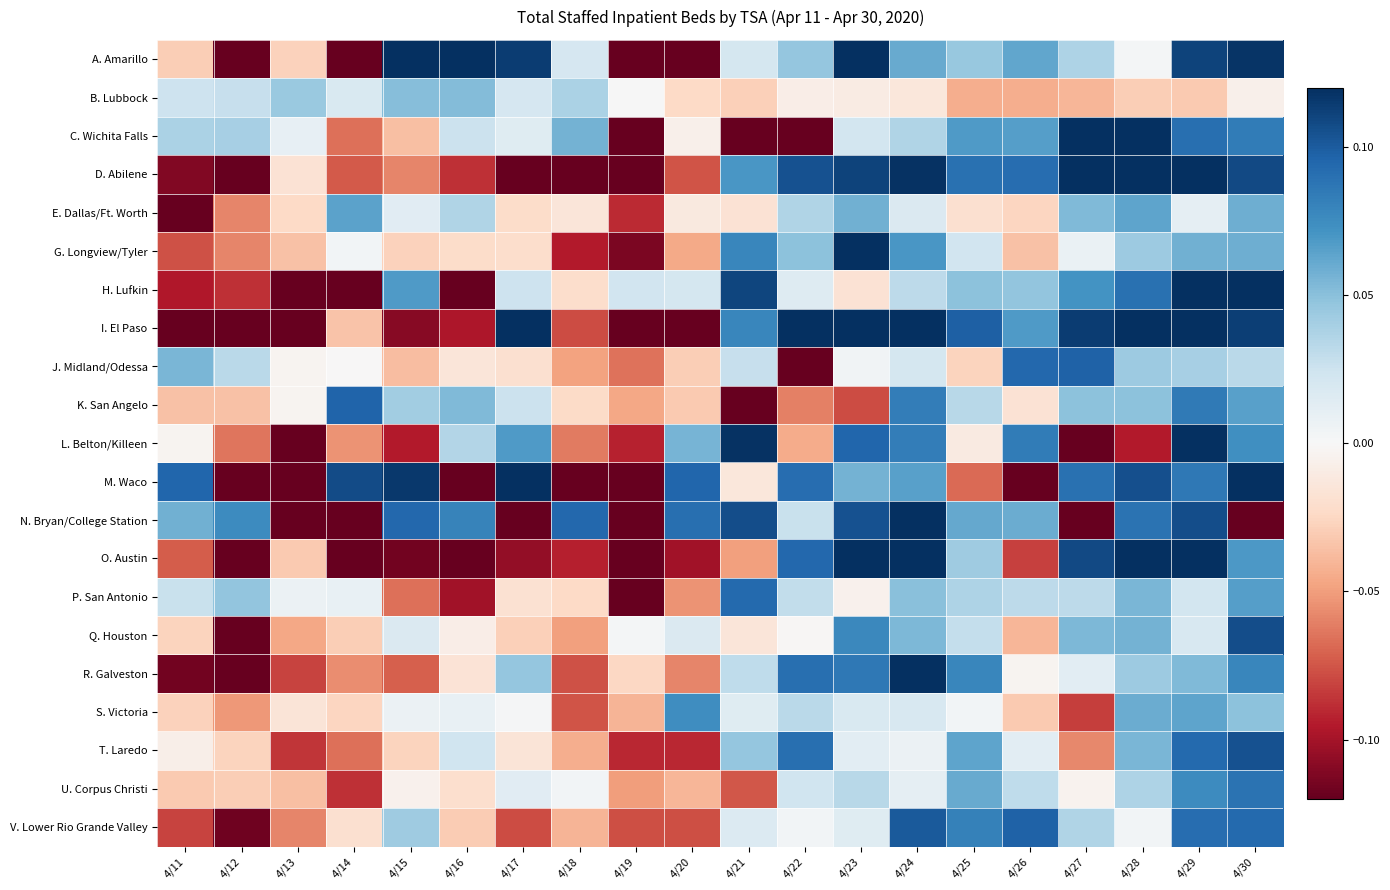

Reading right to left, extract all data points from this chart.

A. Amarillo: 4/30=0.1	4/29=0.1	4/28=0.0	4/27=0.0	4/26=0.1	4/25=0.0	4/24=0.1	4/23=0.1	4/22=0.0	4/21=0.0	4/20=-0.2	4/19=-0.2	4/18=0.0	4/17=0.1	4/16=0.1	4/15=0.1	4/14=-0.2	4/13=-0.0	4/12=-0.4	4/11=-0.0
B. Lubbock: 4/30=-0.0	4/29=-0.0	4/28=-0.0	4/27=-0.0	4/26=-0.0	4/25=-0.0	4/24=-0.0	4/23=-0.0	4/22=-0.0	4/21=-0.0	4/20=-0.0	4/19=0.0	4/18=0.0	4/17=0.0	4/16=0.1	4/15=0.1	4/14=0.0	4/13=0.0	4/12=0.0	4/11=0.0
C. Wichita Falls: 4/30=0.1	4/29=0.1	4/28=0.1	4/27=0.1	4/26=0.1	4/25=0.1	4/24=0.0	4/23=0.0	4/22=-0.2	4/21=-0.2	4/20=-0.0	4/19=-0.2	4/18=0.1	4/17=0.0	4/16=0.0	4/15=-0.0	4/14=-0.1	4/13=0.0	4/12=0.0	4/11=0.0
D. Abilene: 4/30=0.1	4/29=0.1	4/28=0.1	4/27=0.1	4/26=0.1	4/25=0.1	4/24=0.1	4/23=0.1	4/22=0.1	4/21=0.1	4/20=-0.1	4/19=-0.2	4/18=-0.1	4/17=-0.1	4/16=-0.1	4/15=-0.1	4/14=-0.1	4/13=-0.0	4/12=-0.2	4/11=-0.1
E. Dallas/Ft. Worth: 4/30=0.1	4/29=0.0	4/28=0.1	4/27=0.1	4/26=-0.0	4/25=-0.0	4/24=0.0	4/23=0.1	4/22=0.0	4/21=-0.0	4/20=-0.0	4/19=-0.1	4/18=-0.0	4/17=-0.0	4/16=0.0	4/15=0.0	4/14=0.1	4/13=-0.0	4/12=-0.1	4/11=-0.1
G. Longview/Tyler: 4/30=0.1	4/29=0.1	4/28=0.0	4/27=0.0	4/26=-0.0	4/25=0.0	4/24=0.1	4/23=0.1	4/22=0.0	4/21=0.1	4/20=-0.0	4/19=-0.1	4/18=-0.1	4/17=-0.0	4/16=-0.0	4/15=-0.0	4/14=0.0	4/13=-0.0	4/12=-0.1	4/11=-0.1
H. Lufkin: 4/30=0.1	4/29=0.1	4/28=0.1	4/27=0.1	4/26=0.0	4/25=0.0	4/24=0.0	4/23=-0.0	4/22=0.0	4/21=0.1	4/20=0.0	4/19=0.0	4/18=-0.0	4/17=0.0	4/16=-0.1	4/15=0.1	4/14=-0.2	4/13=-0.3	4/12=-0.1	4/11=-0.1
I. El Paso: 4/30=0.1	4/29=0.1	4/28=0.1	4/27=0.1	4/26=0.1	4/25=0.1	4/24=0.1	4/23=0.2	4/22=0.2	4/21=0.1	4/20=-0.2	4/19=-0.1	4/18=-0.1	4/17=0.2	4/16=-0.1	4/15=-0.1	4/14=-0.0	4/13=-0.3	4/12=-0.2	4/11=-0.3
J. Midland/Odessa: 4/30=0.0	4/29=0.0	4/28=0.0	4/27=0.1	4/26=0.1	4/25=-0.0	4/24=0.0	4/23=0.0	4/22=-0.2	4/21=0.0	4/20=-0.0	4/19=-0.1	4/18=-0.0	4/17=-0.0	4/16=-0.0	4/15=-0.0	4/14=-0.0	4/13=-0.0	4/12=0.0	4/11=0.1
K. San Angelo: 4/30=0.1	4/29=0.1	4/28=0.0	4/27=0.0	4/26=-0.0	4/25=0.0	4/24=0.1	4/23=-0.1	4/22=-0.1	4/21=-0.3	4/20=-0.0	4/19=-0.0	4/18=-0.0	4/17=0.0	4/16=0.1	4/15=0.0	4/14=0.1	4/13=-0.0	4/12=-0.0	4/11=-0.0
L. Belton/Killeen: 4/30=0.1	4/29=0.2	4/28=-0.1	4/27=-0.1	4/26=0.1	4/25=-0.0	4/24=0.1	4/23=0.1	4/22=-0.0	4/21=0.1	4/20=0.1	4/19=-0.1	4/18=-0.1	4/17=0.1	4/16=0.0	4/15=-0.1	4/14=-0.1	4/13=-0.1	4/12=-0.1	4/11=-0.0
M. Waco: 4/30=0.2	4/29=0.1	4/28=0.1	4/27=0.1	4/26=-0.2	4/25=-0.1	4/24=0.1	4/23=0.1	4/22=0.1	4/21=-0.0	4/20=0.1	4/19=-0.1	4/18=-0.3	4/17=0.2	4/16=-0.1	4/15=0.1	4/14=0.1	4/13=-0.2	4/12=-0.4	4/11=0.1
N. Bryan/College Station: 4/30=-0.2	4/29=0.1	4/28=0.1	4/27=-0.3	4/26=0.1	4/25=0.1	4/24=0.1	4/23=0.1	4/22=0.0	4/21=0.1	4/20=0.1	4/19=-0.2	4/18=0.1	4/17=-0.1	4/16=0.1	4/15=0.1	4/14=-0.1	4/13=-0.2	4/12=0.1	4/11=0.1
O. Austin: 4/30=0.1	4/29=0.3	4/28=0.2	4/27=0.1	4/26=-0.1	4/25=0.0	4/24=0.2	4/23=0.2	4/22=0.1	4/21=-0.0	4/20=-0.1	4/19=-0.2	4/18=-0.1	4/17=-0.1	4/16=-0.1	4/15=-0.1	4/14=-0.1	4/13=-0.0	4/12=-0.2	4/11=-0.1
P. San Antonio: 4/30=0.1	4/29=0.0	4/28=0.1	4/27=0.0	4/26=0.0	4/25=0.0	4/24=0.1	4/23=-0.0	4/22=0.0	4/21=0.1	4/20=-0.1	4/19=-0.2	4/18=-0.0	4/17=-0.0	4/16=-0.1	4/15=-0.1	4/14=0.0	4/13=0.0	4/12=0.0	4/11=0.0
Q. Houston: 4/30=0.1	4/29=0.0	4/28=0.1	4/27=0.1	4/26=-0.0	4/25=0.0	4/24=0.1	4/23=0.1	4/22=-0.0	4/21=-0.0	4/20=0.0	4/19=0.0	4/18=-0.0	4/17=-0.0	4/16=-0.0	4/15=0.0	4/14=-0.0	4/13=-0.0	4/12=-0.2	4/11=-0.0
R. Galveston: 4/30=0.1	4/29=0.1	4/28=0.0	4/27=0.0	4/26=-0.0	4/25=0.1	4/24=0.1	4/23=0.1	4/22=0.1	4/21=0.0	4/20=-0.1	4/19=-0.0	4/18=-0.1	4/17=0.0	4/16=-0.0	4/15=-0.1	4/14=-0.1	4/13=-0.1	4/12=-0.1	4/11=-0.1
S. Victoria: 4/30=0.0	4/29=0.1	4/28=0.1	4/27=-0.1	4/26=-0.0	4/25=0.0	4/24=0.0	4/23=0.0	4/22=0.0	4/21=0.0	4/20=0.1	4/19=-0.0	4/18=-0.1	4/17=0.0	4/16=0.0	4/15=0.0	4/14=-0.0	4/13=-0.0	4/12=-0.1	4/11=-0.0
T. Laredo: 4/30=0.1	4/29=0.1	4/28=0.1	4/27=-0.1	4/26=0.0	4/25=0.1	4/24=0.0	4/23=0.0	4/22=0.1	4/21=0.0	4/20=-0.1	4/19=-0.1	4/18=-0.0	4/17=-0.0	4/16=0.0	4/15=-0.0	4/14=-0.1	4/13=-0.1	4/12=-0.0	4/11=-0.0
U. Corpus Christi: 4/30=0.1	4/29=0.1	4/28=0.0	4/27=-0.0	4/26=0.0	4/25=0.1	4/24=0.0	4/23=0.0	4/22=0.0	4/21=-0.1	4/20=-0.0	4/19=-0.1	4/18=0.0	4/17=0.0	4/16=-0.0	4/15=-0.0	4/14=-0.1	4/13=-0.0	4/12=-0.0	4/11=-0.0
V. Lower Rio Grande Valley: 4/30=0.1	4/29=0.1	4/28=0.0	4/27=0.0	4/26=0.1	4/25=0.1	4/24=0.1	4/23=0.0	4/22=0.0	4/21=0.0	4/20=-0.1	4/19=-0.1	4/18=-0.0	4/17=-0.1	4/16=-0.0	4/15=0.0	4/14=-0.0	4/13=-0.1	4/12=-0.1	4/11=-0.1